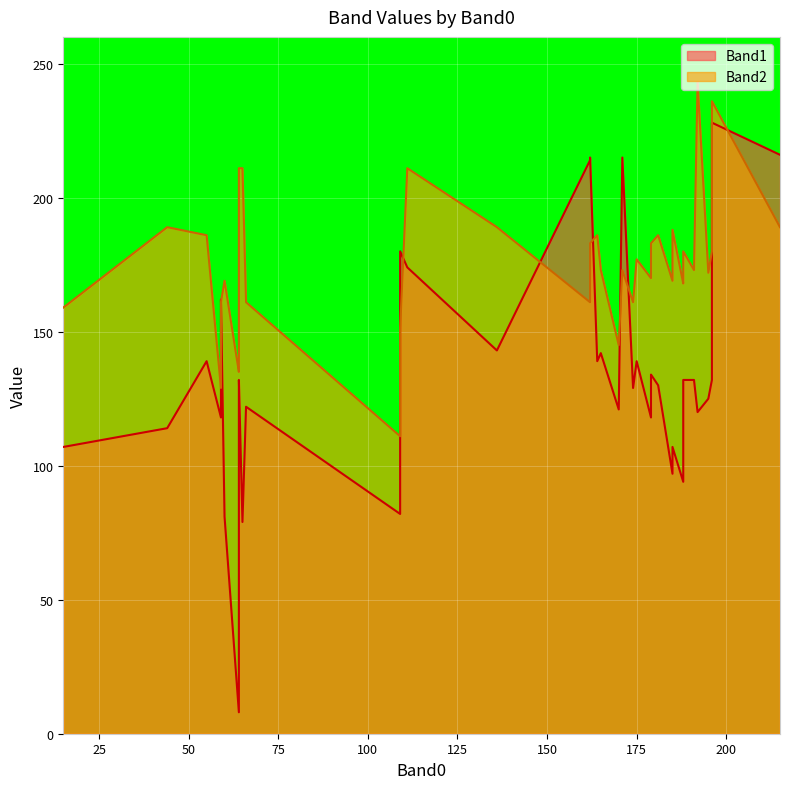

Reading left to right, transcribe all the data shown in this chart.

Band1: 0=139	1=121	2=215	3=118	4=214	5=129	6=130	7=125	8=162	9=82	10=180	11=122	12=139	13=174	14=228	15=143	16=132	17=79	18=120	19=107	20=114	21=107	22=216	23=142	24=97	25=139	26=132	27=121	28=215	29=81	30=101	31=113	32=94	33=112	34=72	35=132	36=132	37=118	38=8	39=134
Band2: 0=186	1=180	2=161	3=170	4=183	5=161	6=186	7=172	8=129	9=111	10=151	11=161	12=186	13=211	14=180	15=189	16=173	17=211	18=243	19=169	20=189	21=159	22=189	23=173	24=188	25=177	26=236	27=145	28=173	29=169	30=139	31=159	32=168	33=135	34=173	35=171	36=172	37=161	38=211	39=183